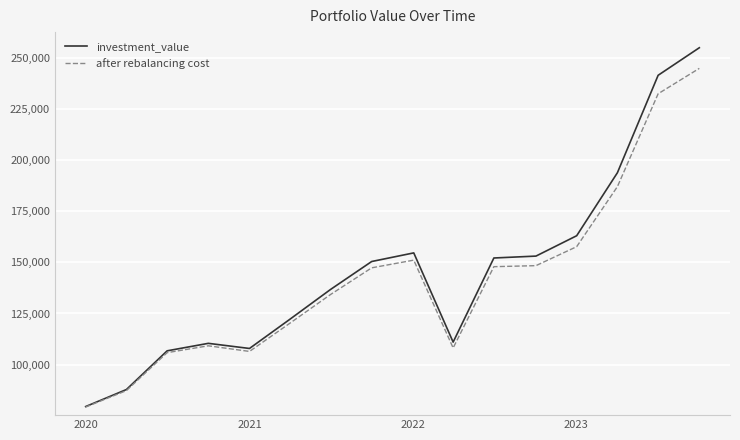

Which series has the widest spread of values?

investment_value